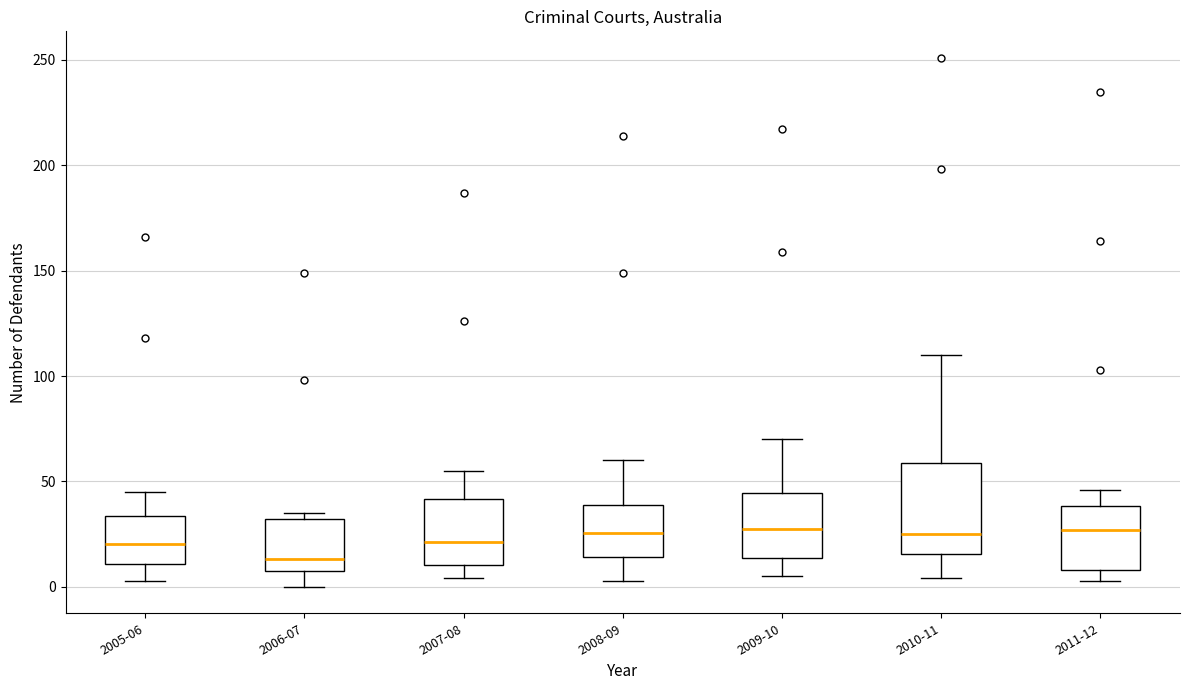

Comparing the boxes themselves (not the whiskers), which one is the tallest?

2010-11